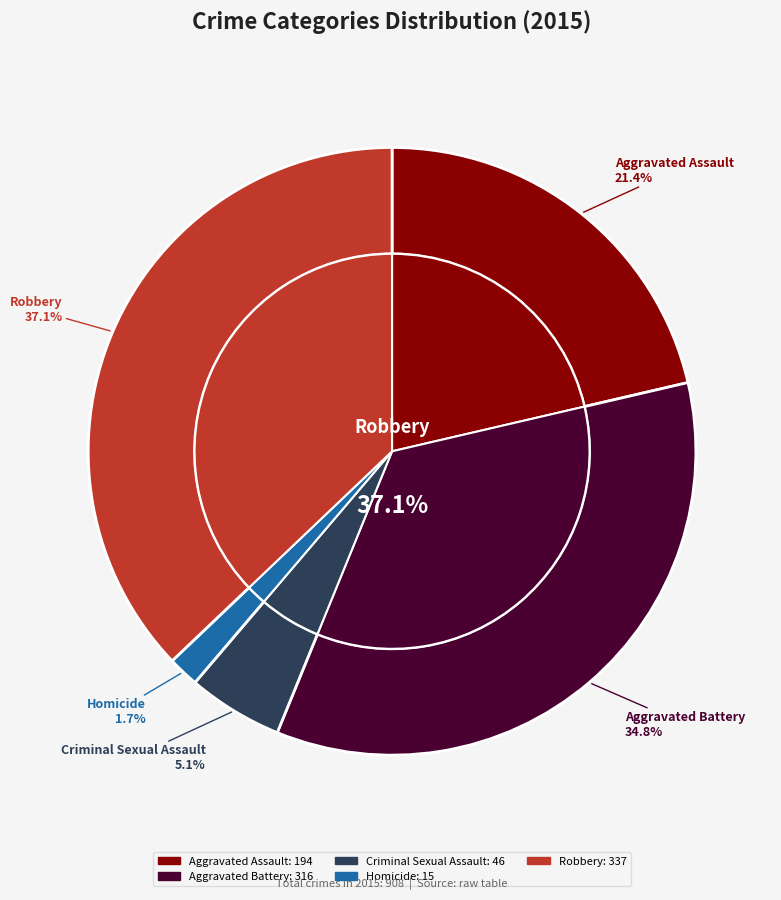

Which category has the biggest portion of the pie?

Robbery